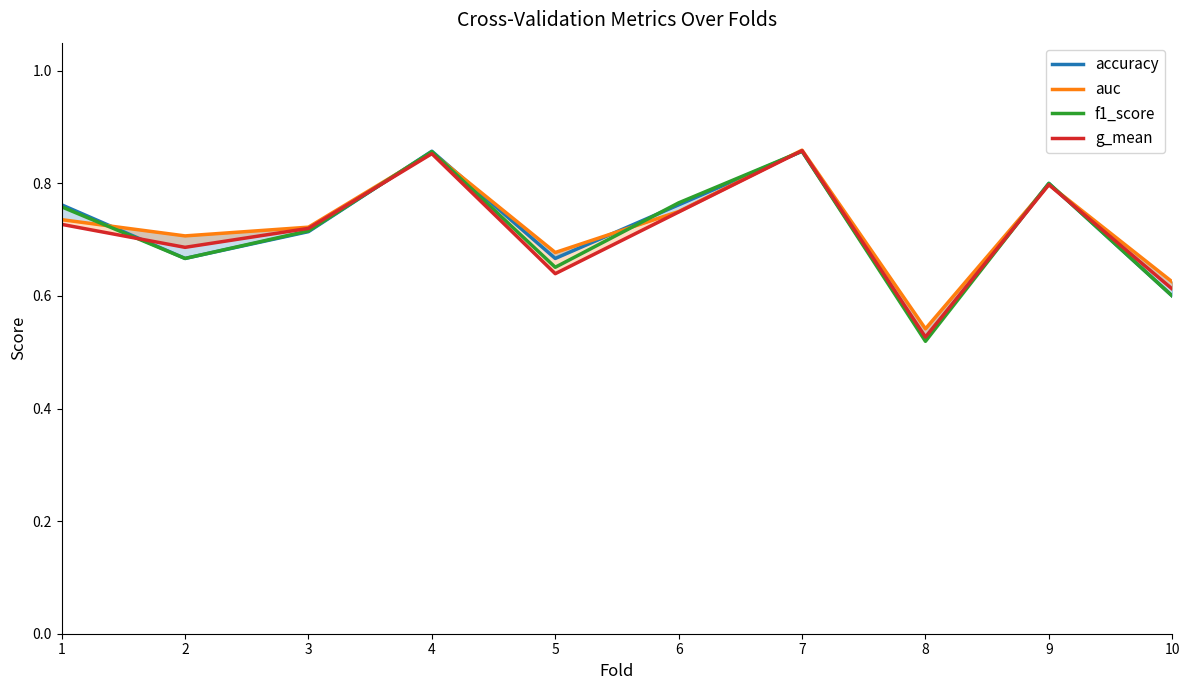

Which has a higher value, 5 or 1?

1